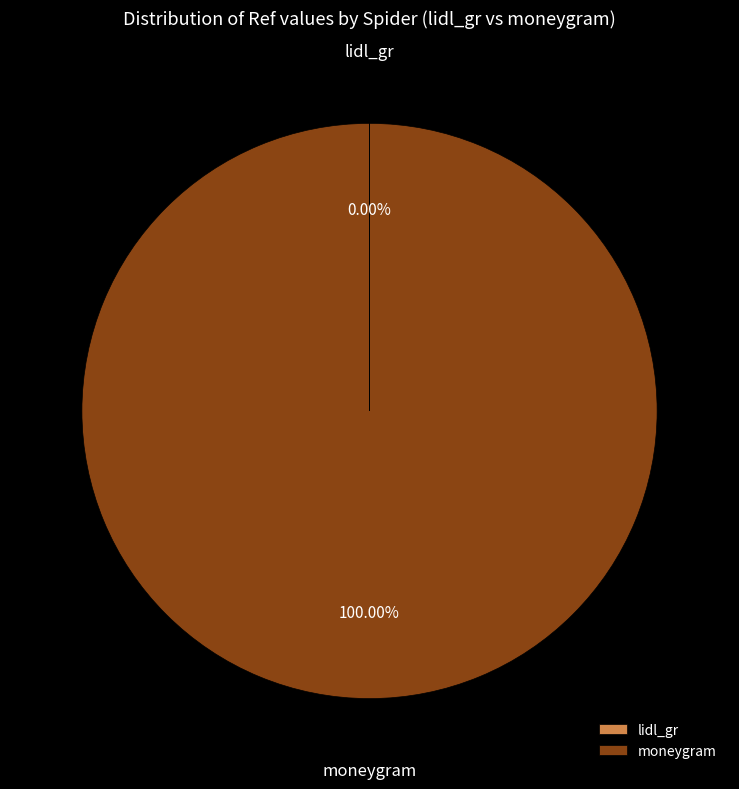

Is moneygram the majority of the pie?

Yes